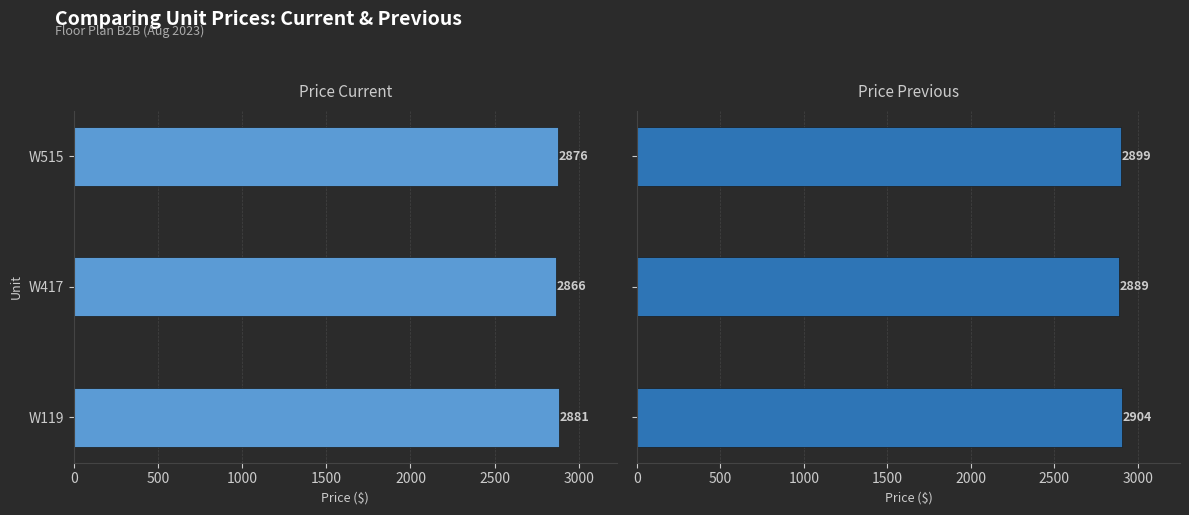

Count the number of categories in the chart.

3